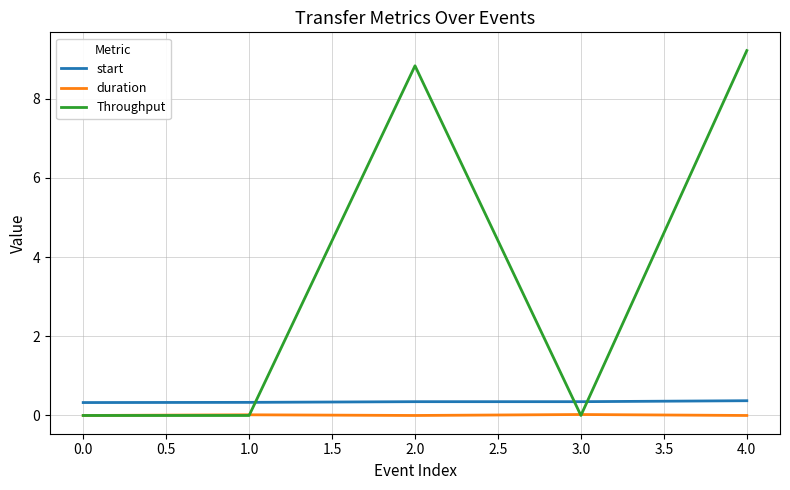

List the series in order of their peak value, highest first.

Throughput, start, duration